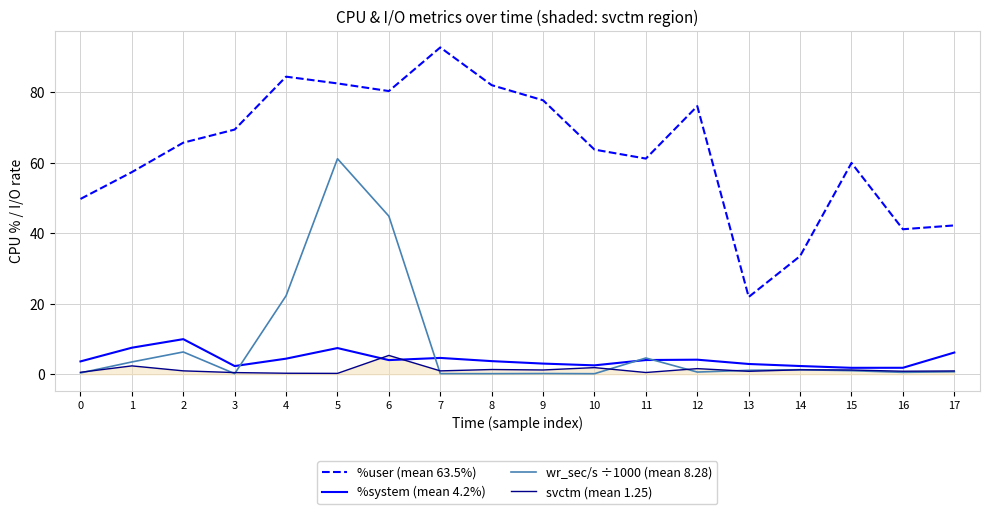

What is the difference between the highest and lowest values at 6?

76.4